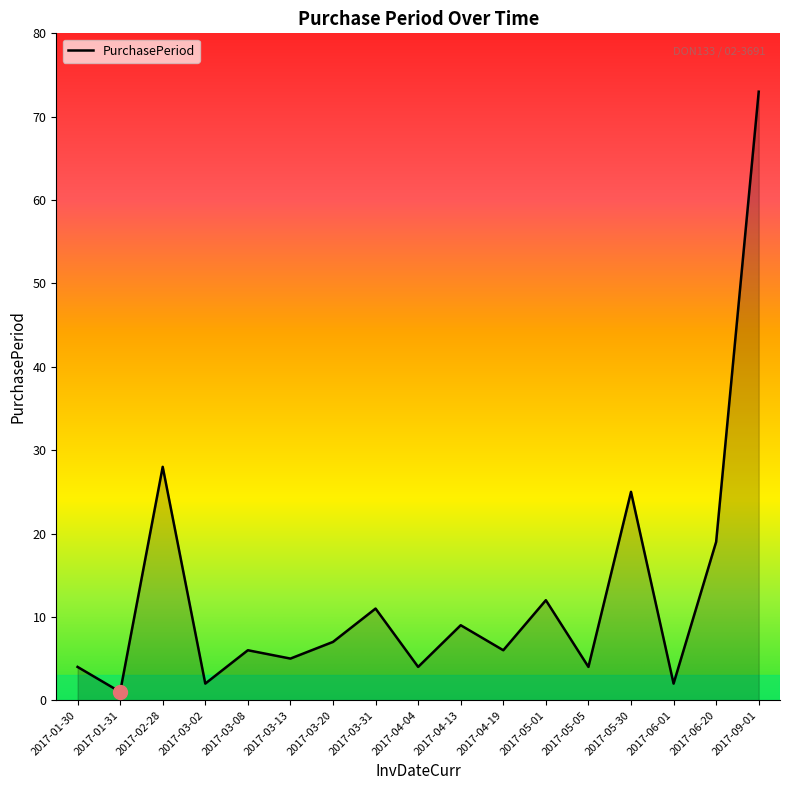

At which category does the data reach its first local peak?

2017-02-28